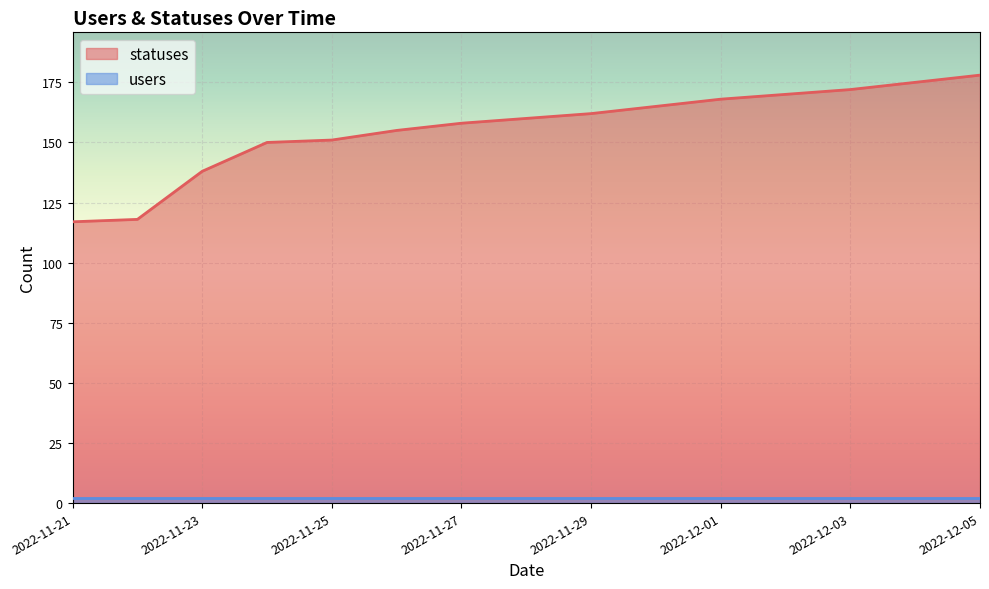

Between 2022-11-24 and 2022-11-26, which is larger?

2022-11-26